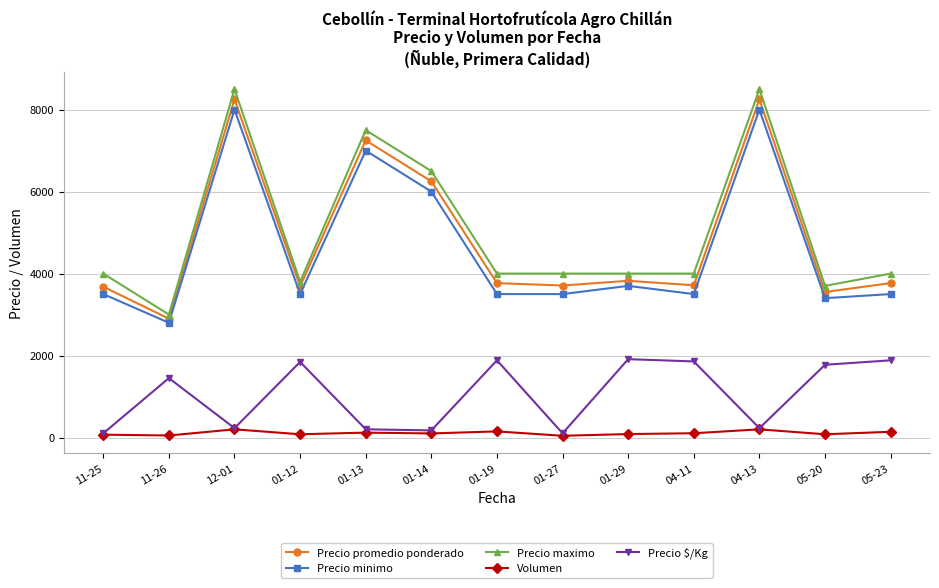

What is the label of the 13th point from the left?

05-23